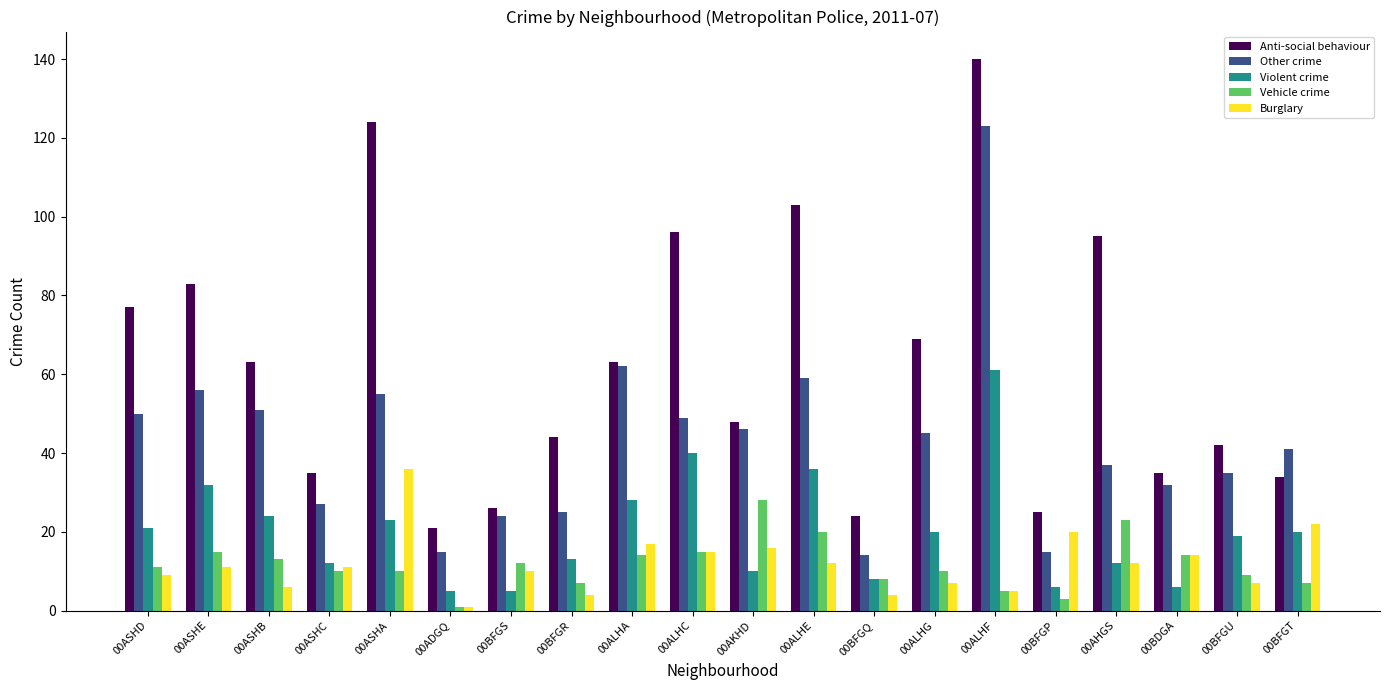

What is the spread (max minus min) of values at 00ASHA?

114